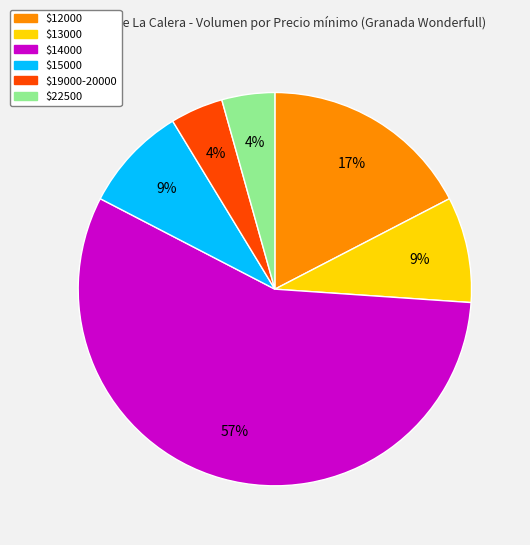

Is there a majority slice in this chart?

Yes